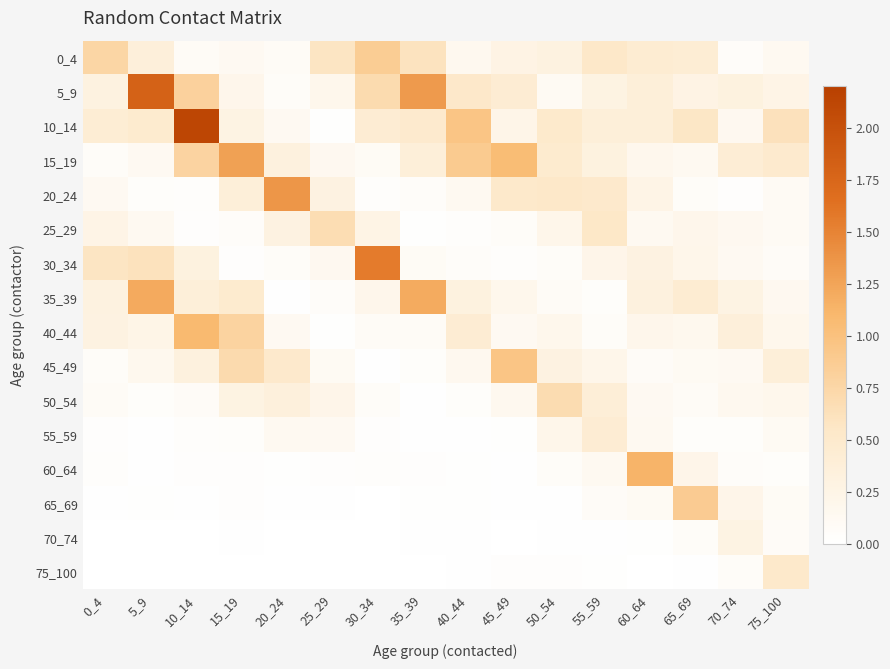

At which category is the sum across all series the highest?

10_14